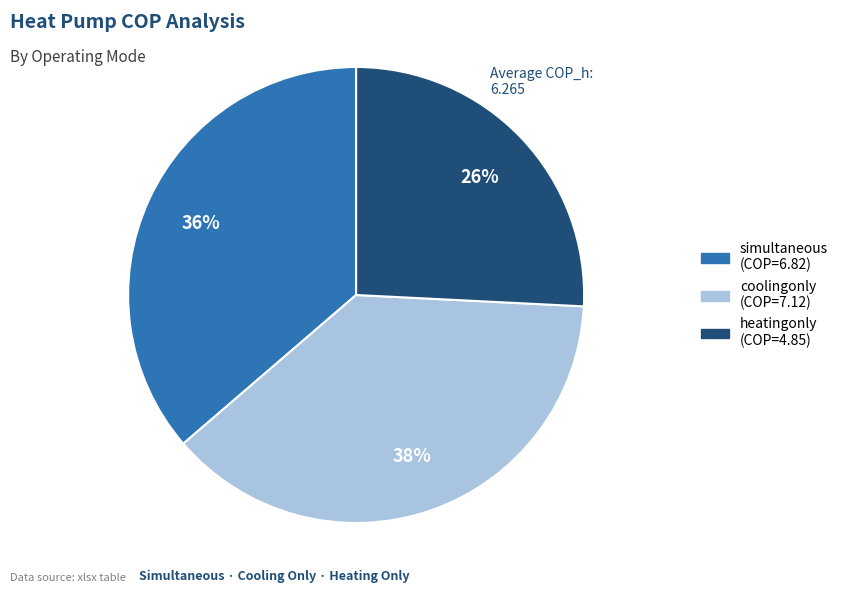

Rank the categories by value from highest to lowest.

coolingonly, simultaneous, heatingonly